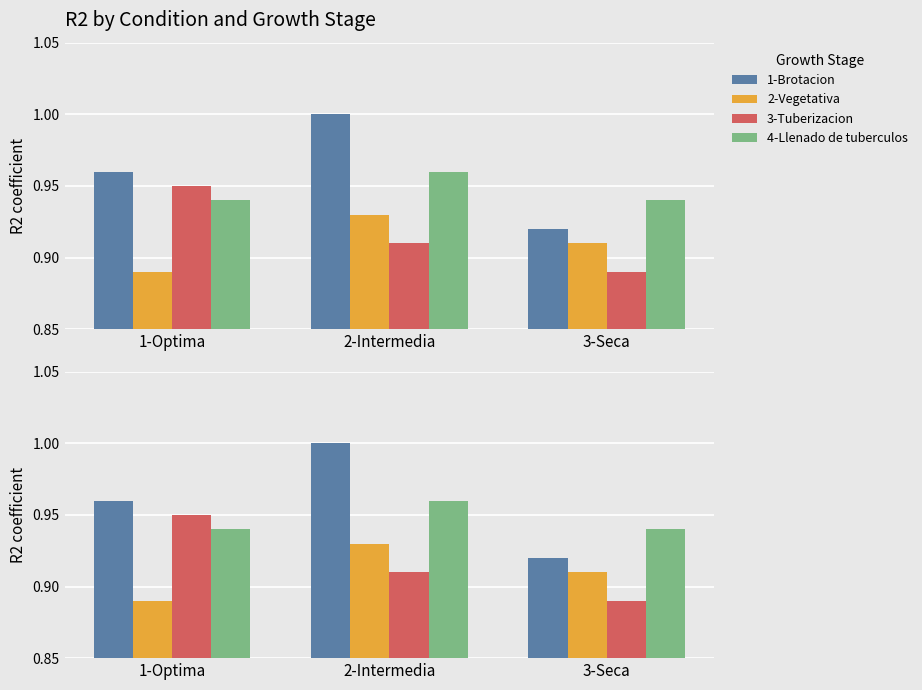

Between 1-Optima and 2-Intermedia, which series saw the biggest shift?

1-Brotacion